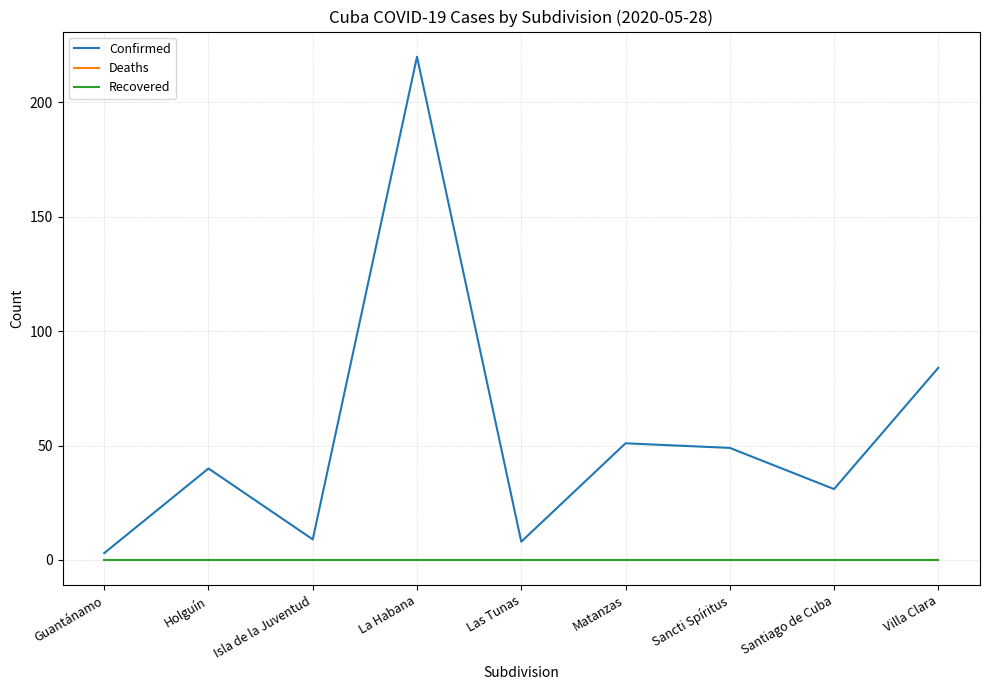

Does the chart have visible grid lines?

Yes